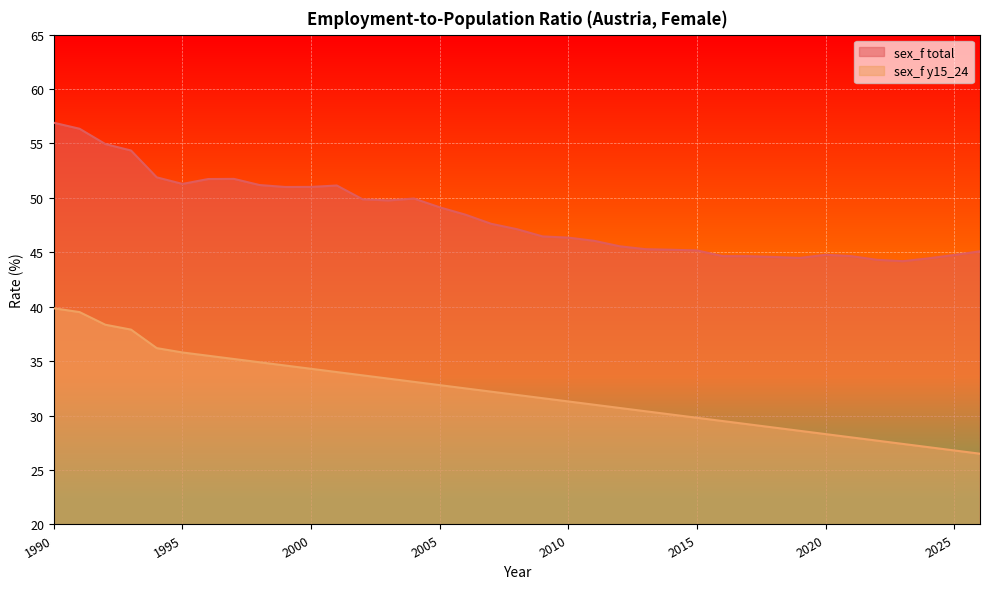

What are all the series names shown in the legend?

sex_f total, sex_f y15_24